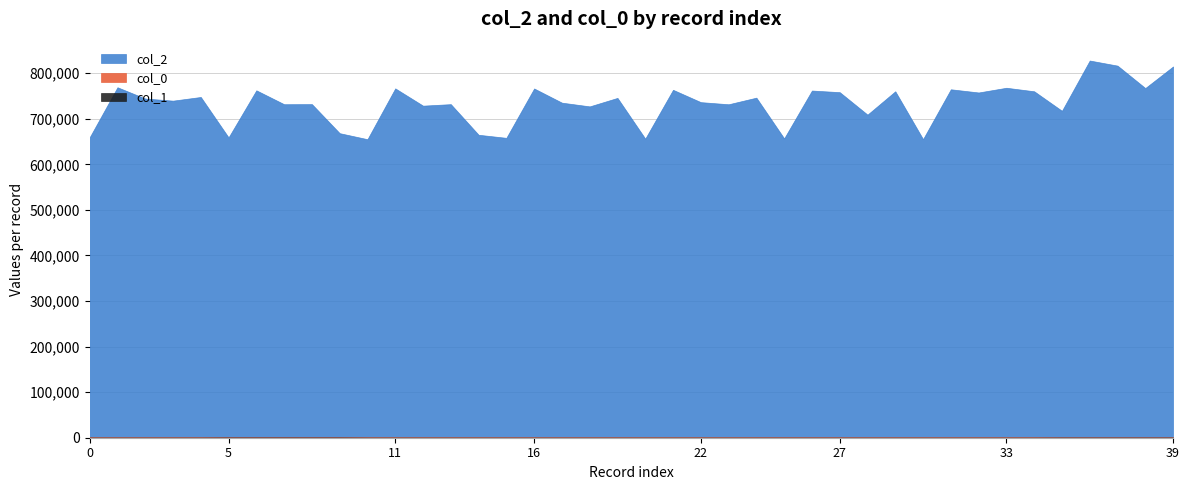

The col_0 series shows 863.3 at 39. True or false?

True